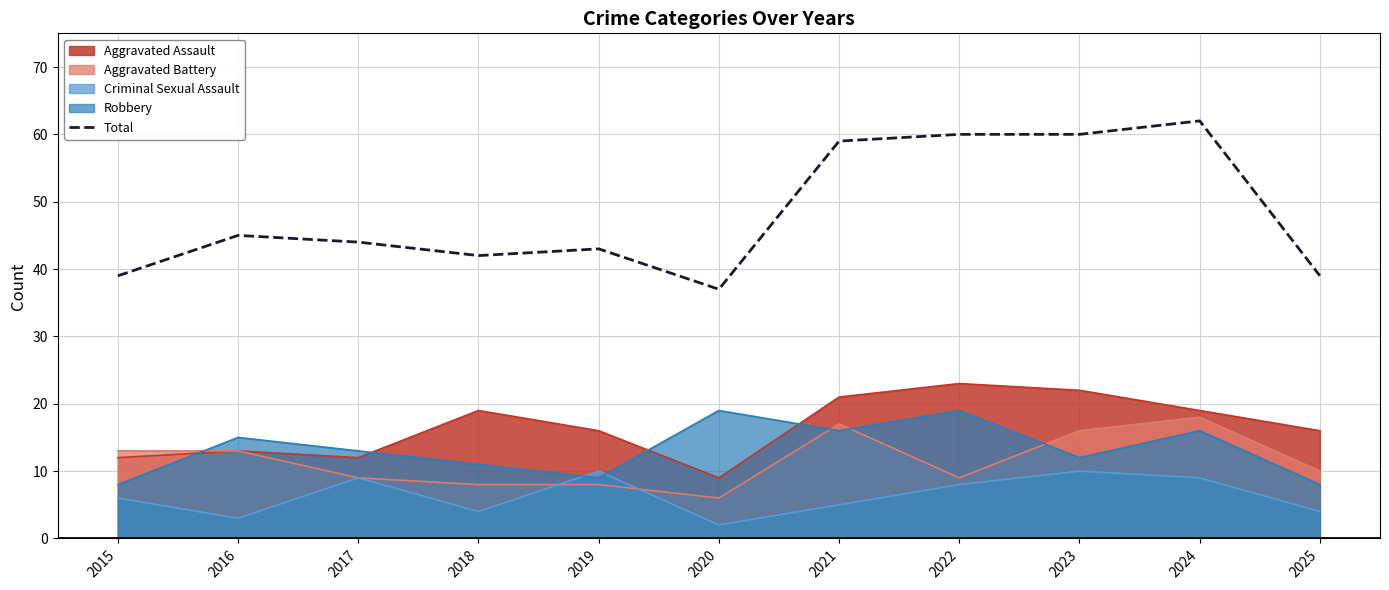

How many lines are shown in the chart?

5